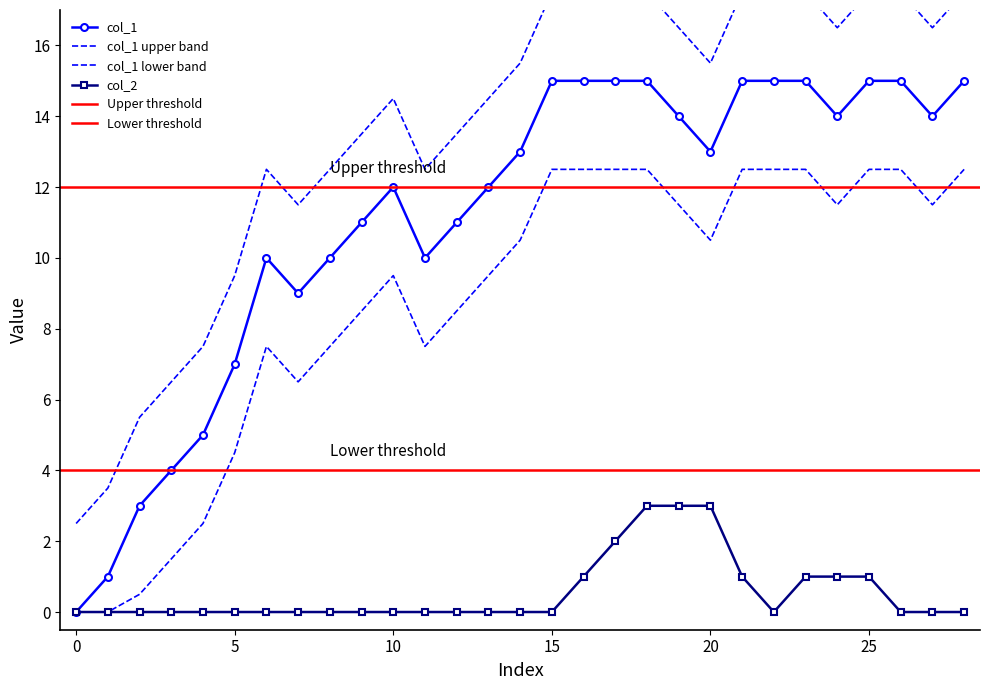

Which series has the widest spread of values?

col_1